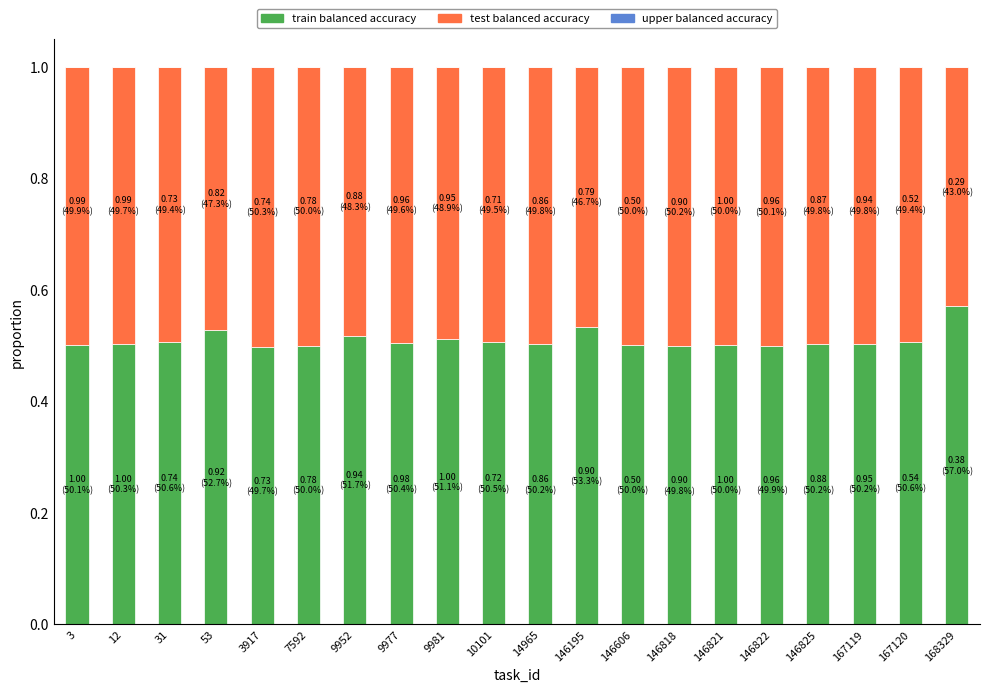

What is the sum of all train balanced accuracy values?

10.2